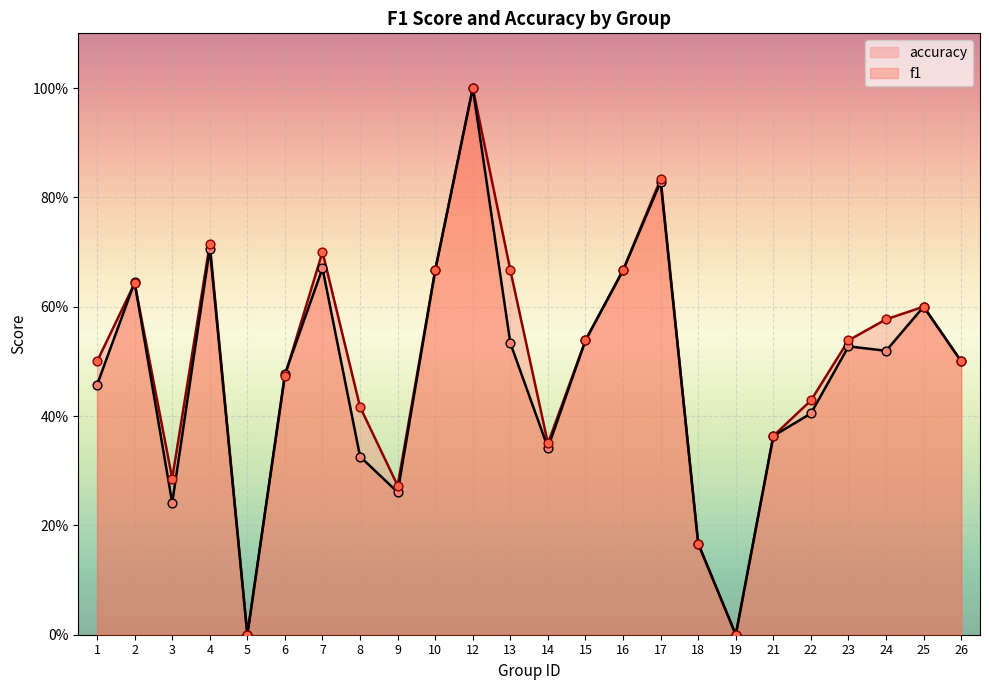

At how many categories does at least one series exceed 0?

22